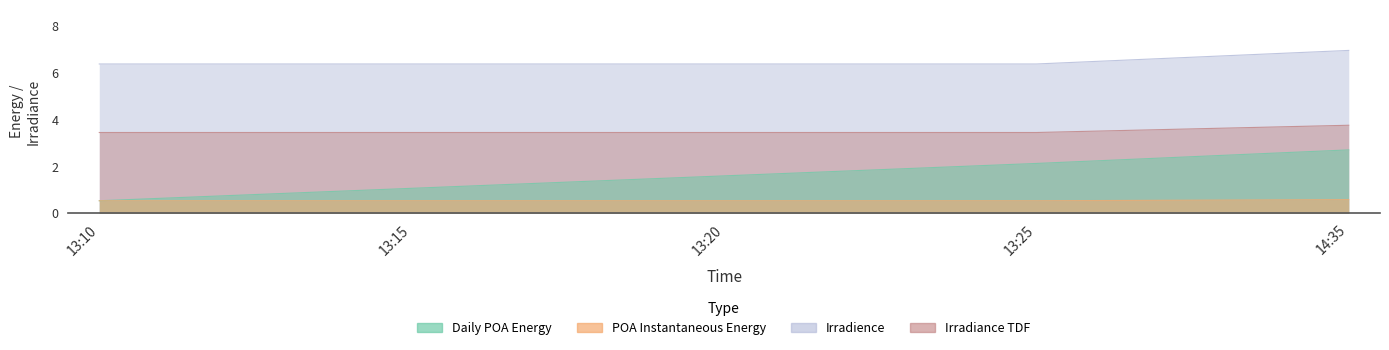

What position from the left is 14:35?

5